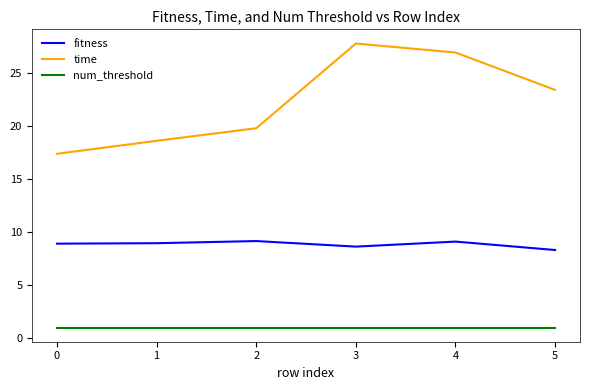

What is the total value across all series at 4?

37.0